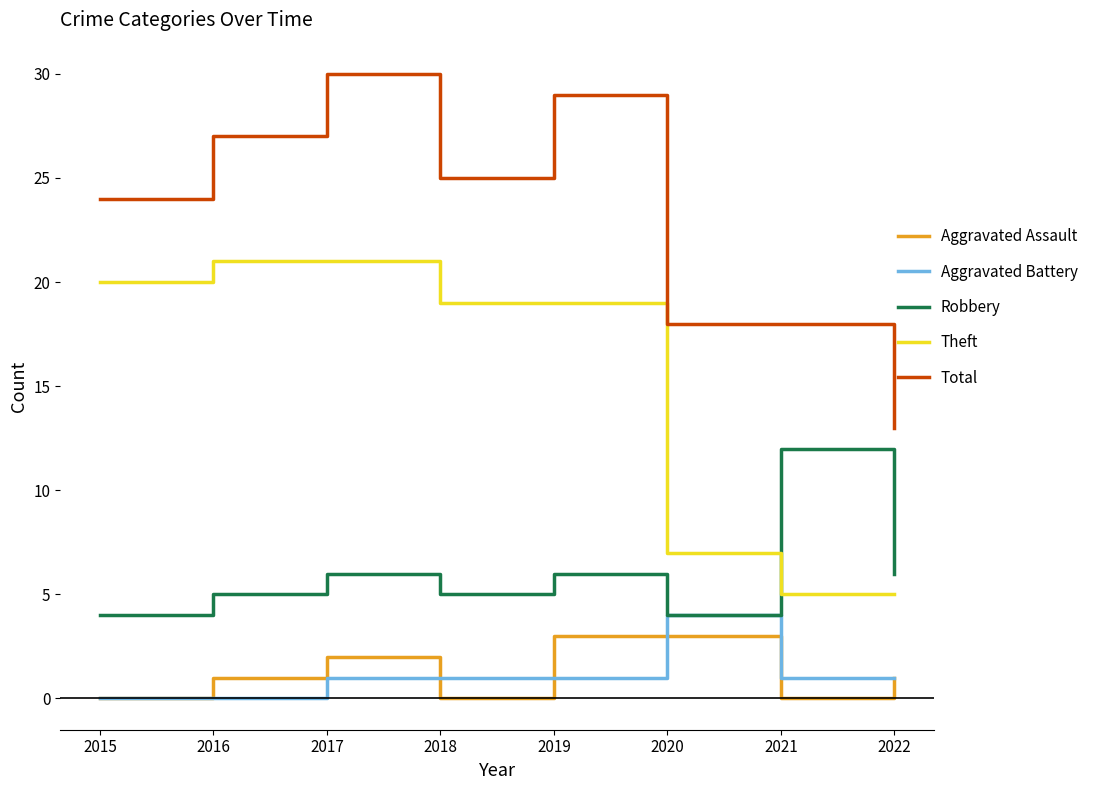

The value of Total at 2015 is 24. True or false?

True